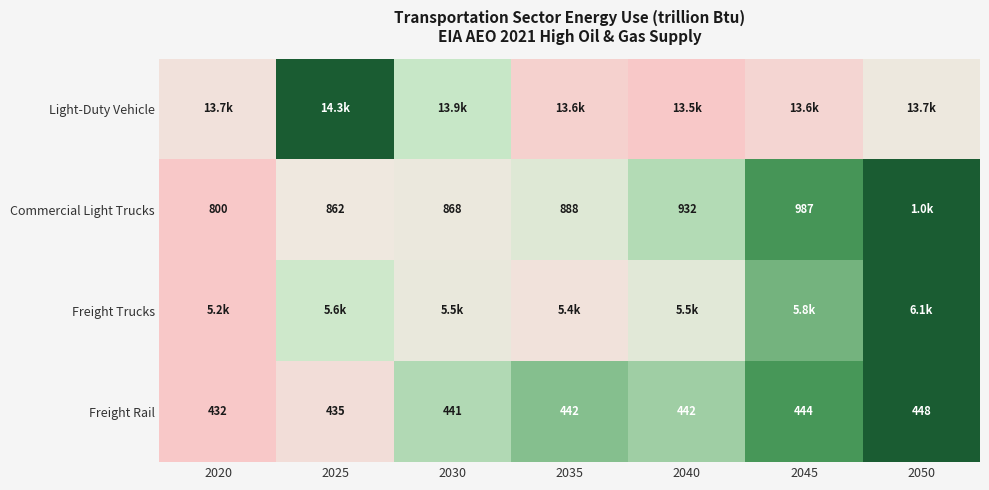

Which has a higher value, 2050 or 2040?

2050